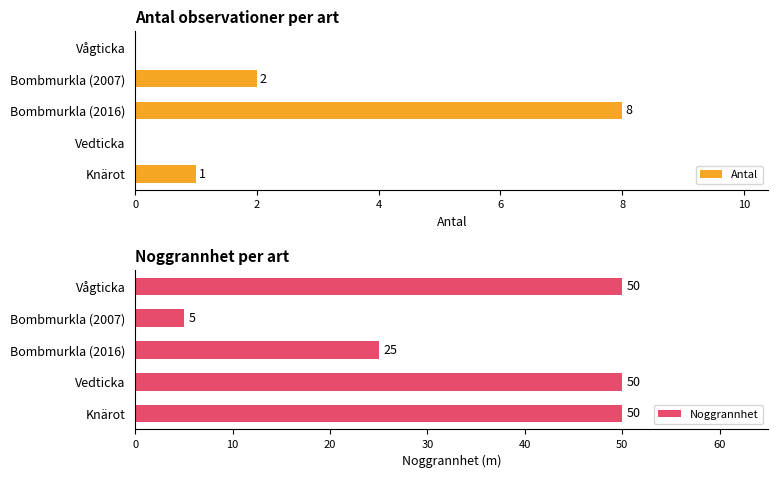

Where is Antal nearest to the value 4?

Bombmurkla (2007)